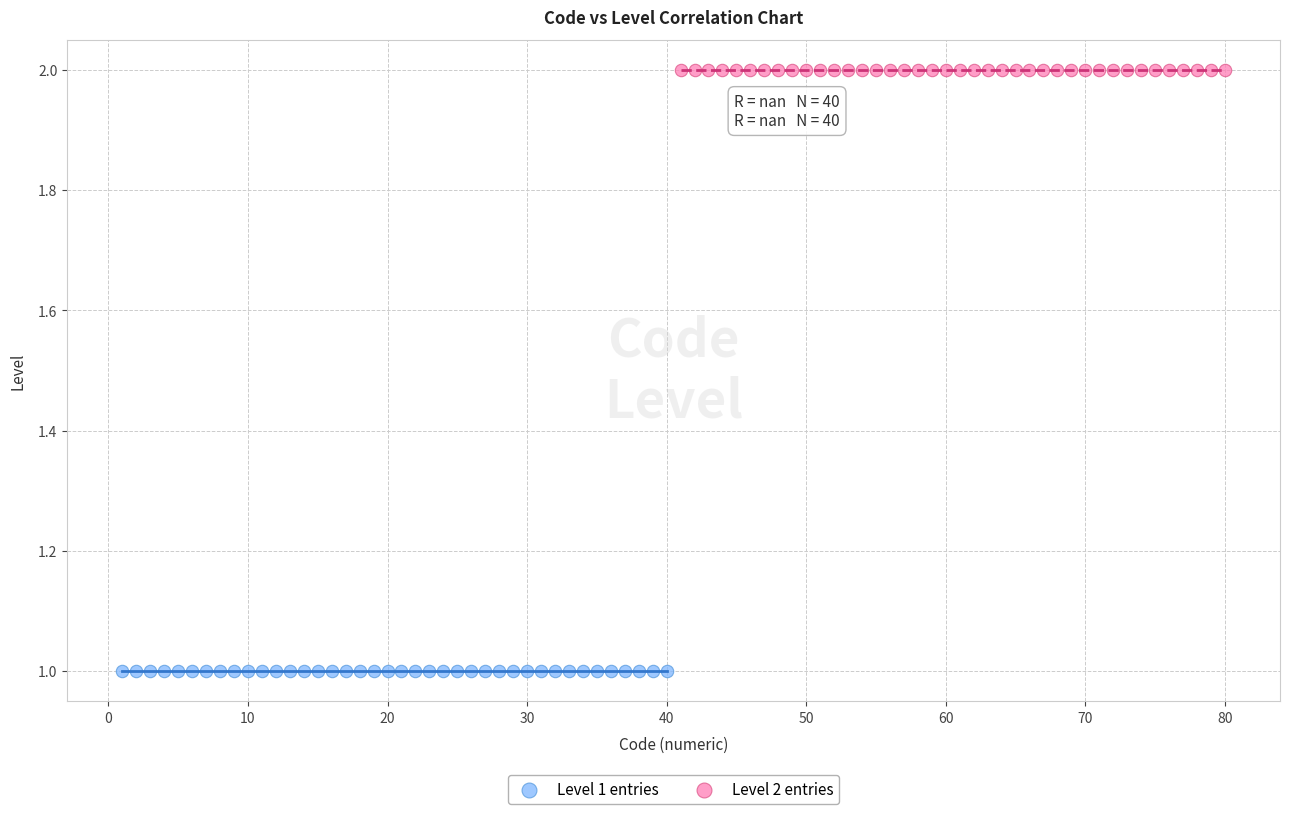

Which series reaches the minimum Y coordinate?

Level 1 entries